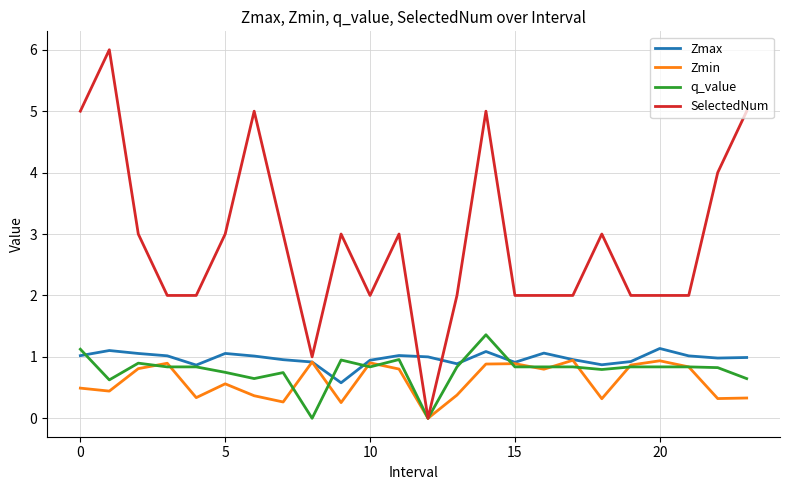

Is this an area chart (filled region under the line)?

No